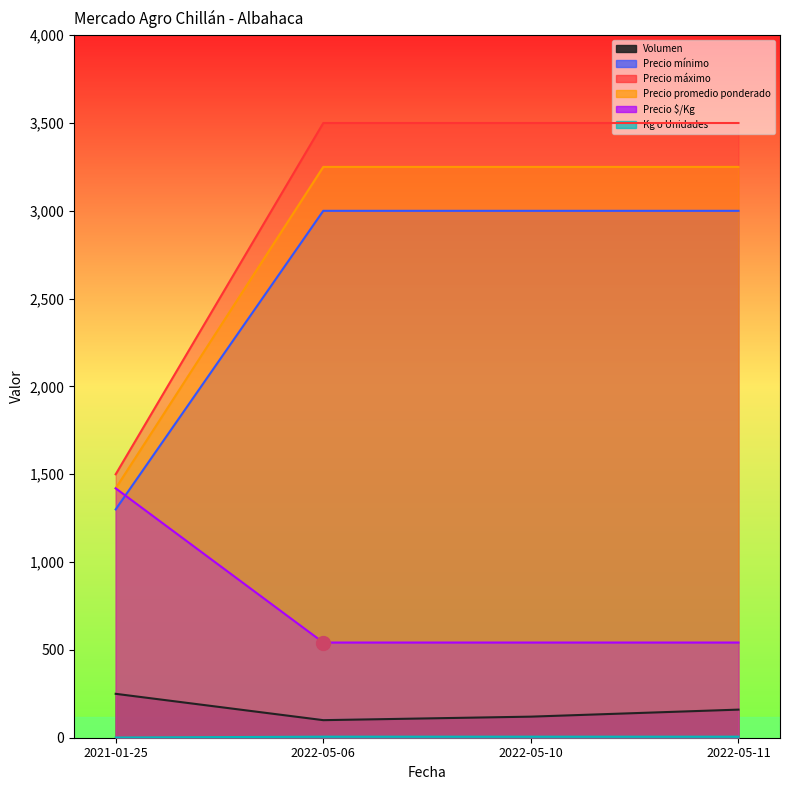

True or false: Precio mínimo and Precio máximo intersect in this chart.

False